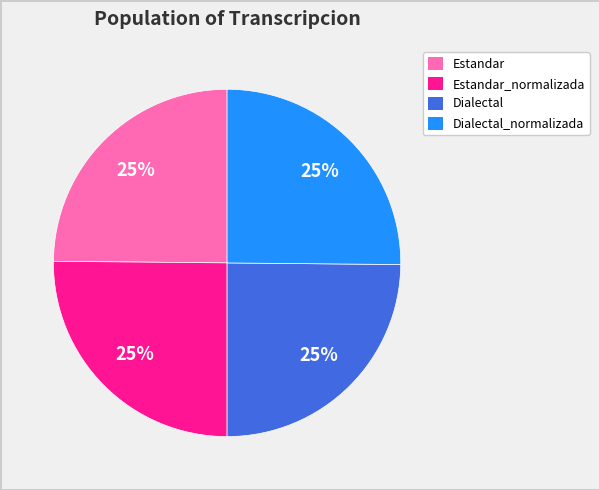

Is there a majority slice in this chart?

No